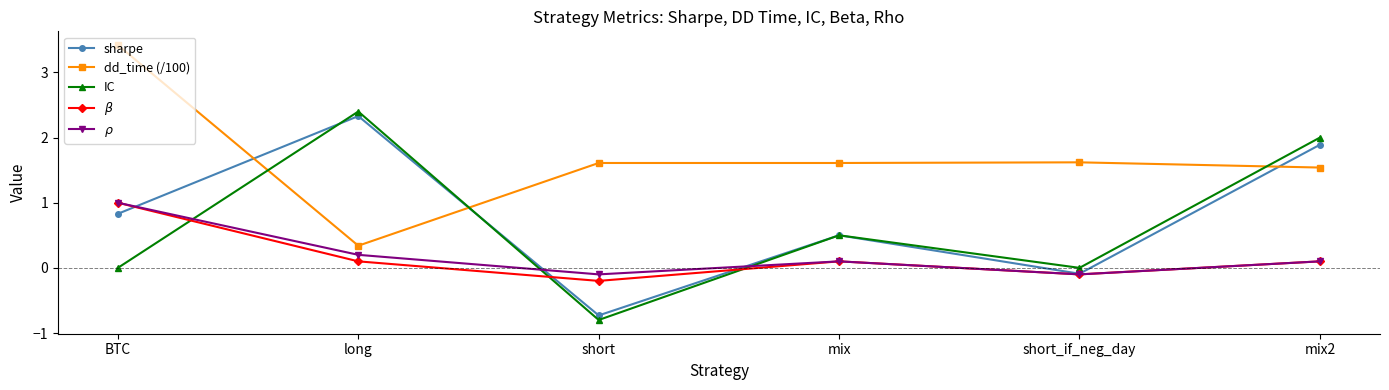

In $\rho$, how many points are lower than both neighbors (excluding endpoints)?

2